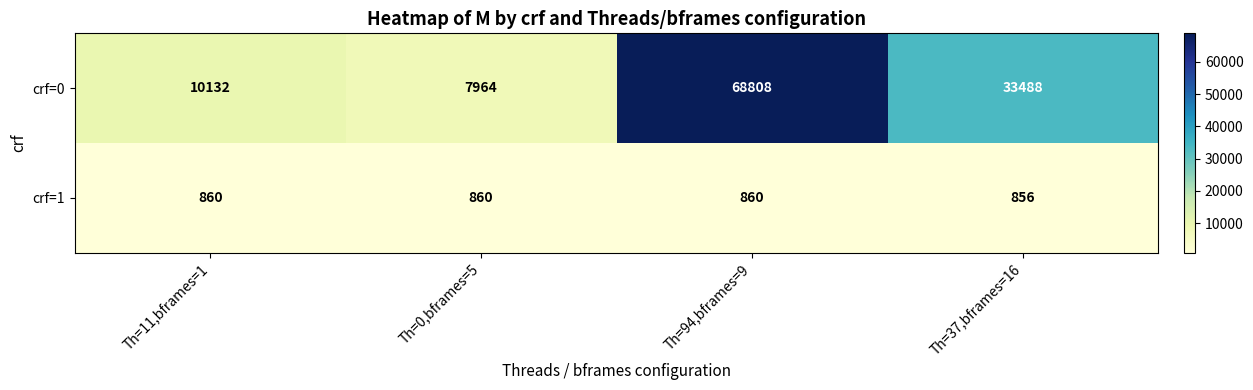

Which series changed the most between Th=0,bframes=5 and Th=94,bframes=9?

crf=0